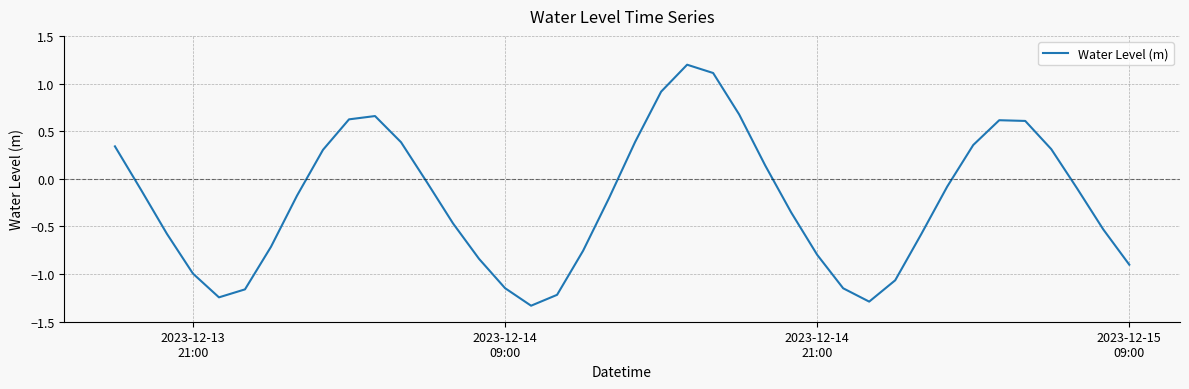

What is the difference between the maximum and minimum values?

2.5